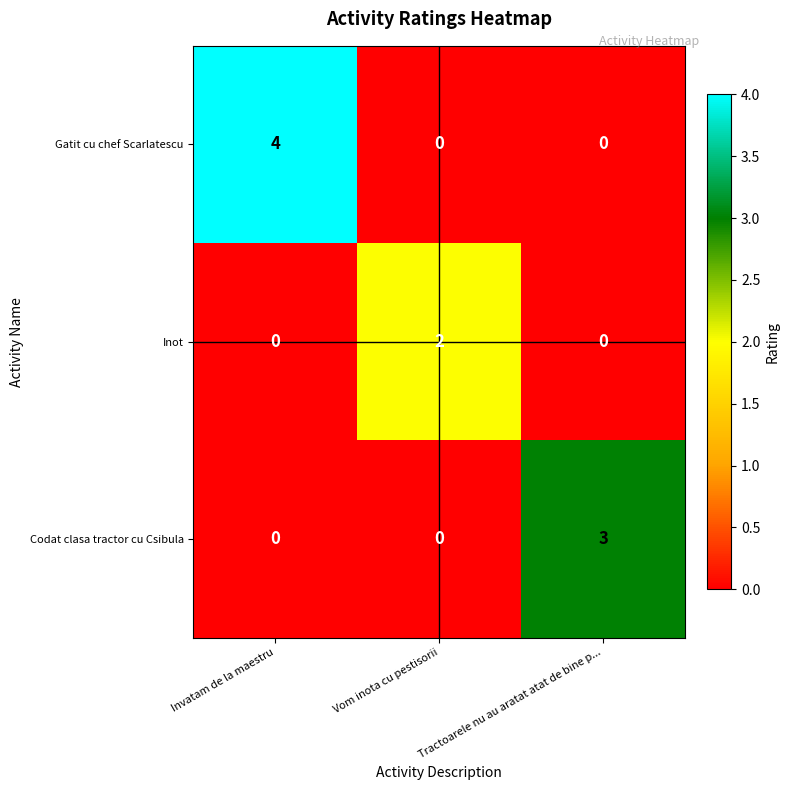

What is the highest value of the Codat clasa tractor cu Csibula series?

3